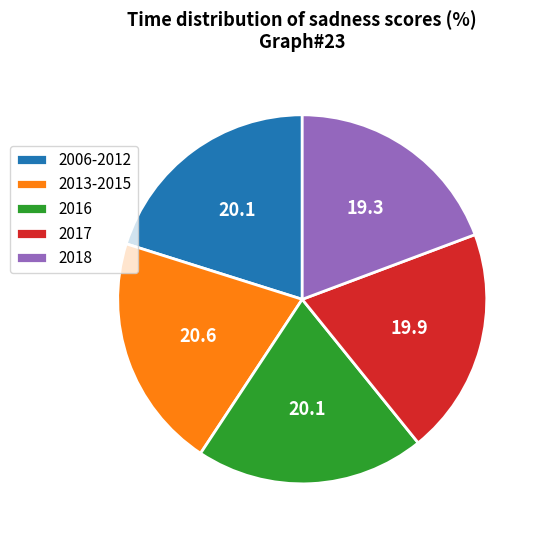

Is the sum of 2016 and 2017 greater than half?

No